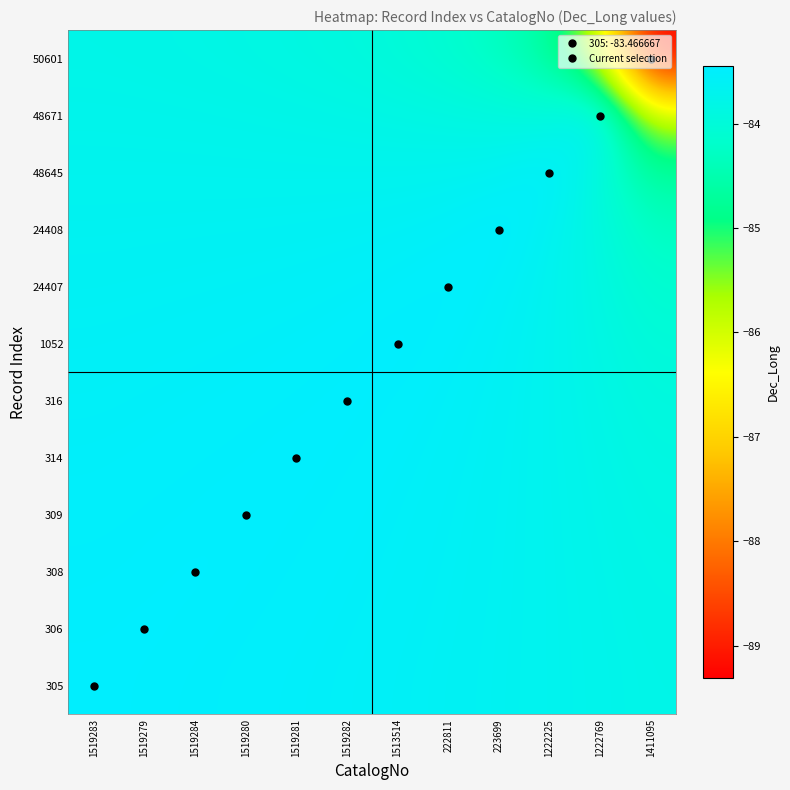

List the series in order of their peak value, lowest first.

50601, 48671, 316, 314, 309, 308, 306, 305, 48645, 24407, 1052, 24408